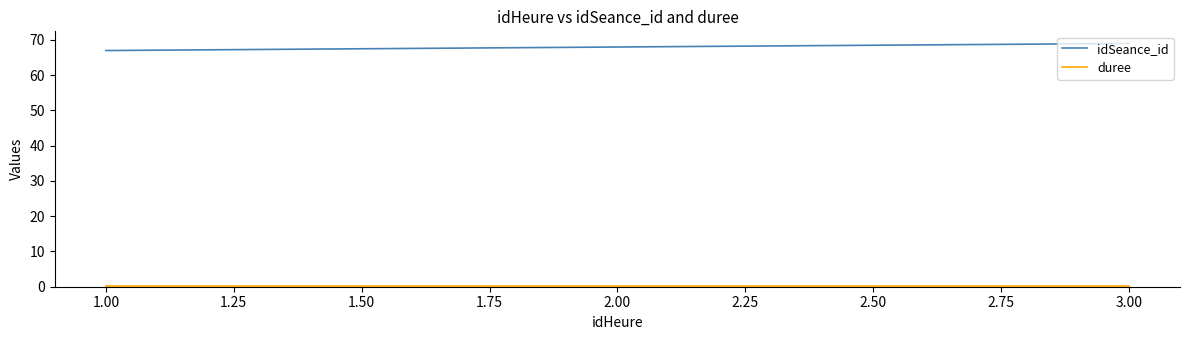

At how many categories does at least one series exceed 17?

3